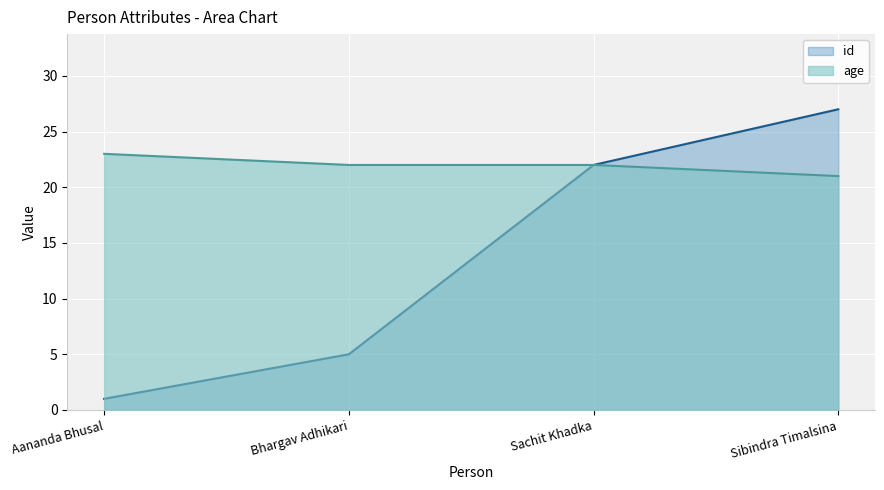

Reading left to right, transcribe all the data shown in this chart.

id: Aananda Bhusal=1	Bhargav Adhikari=5	Sachit Khadka=22	Sibindra Timalsina=27
age: Aananda Bhusal=23	Bhargav Adhikari=22	Sachit Khadka=22	Sibindra Timalsina=21